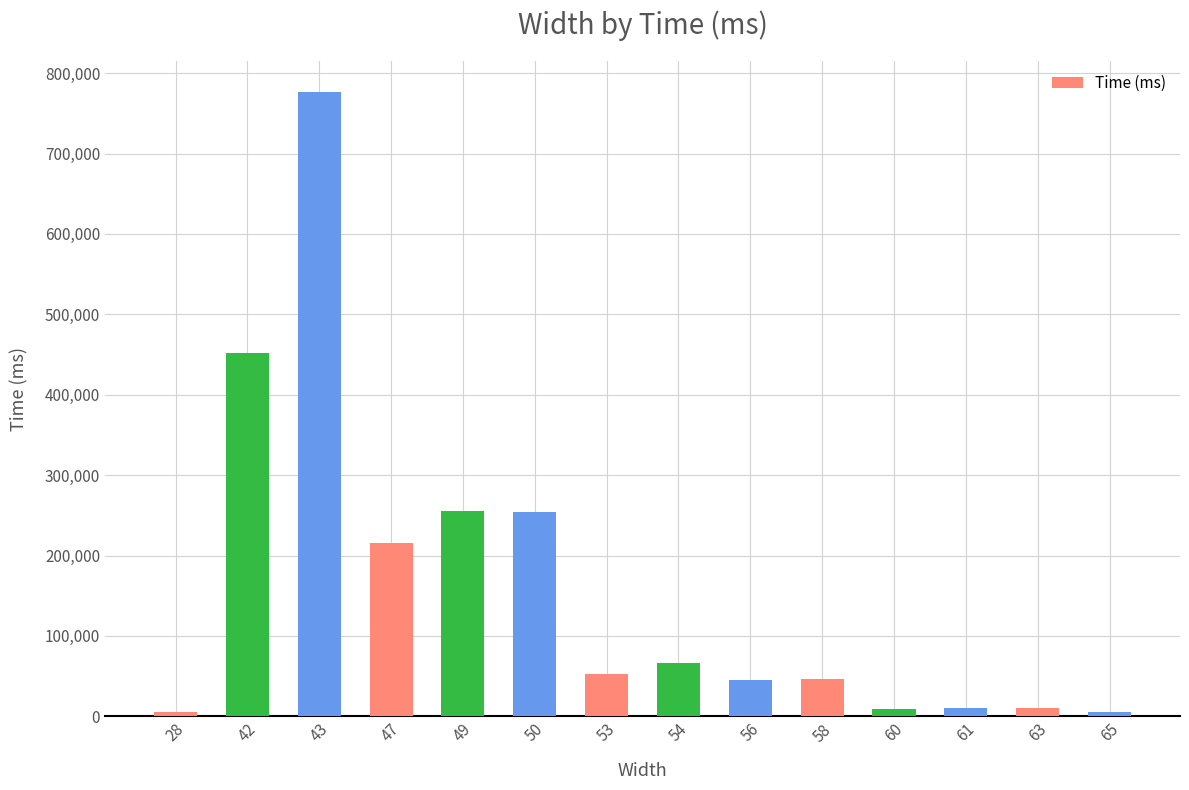

What is the greatest value displayed?

775998